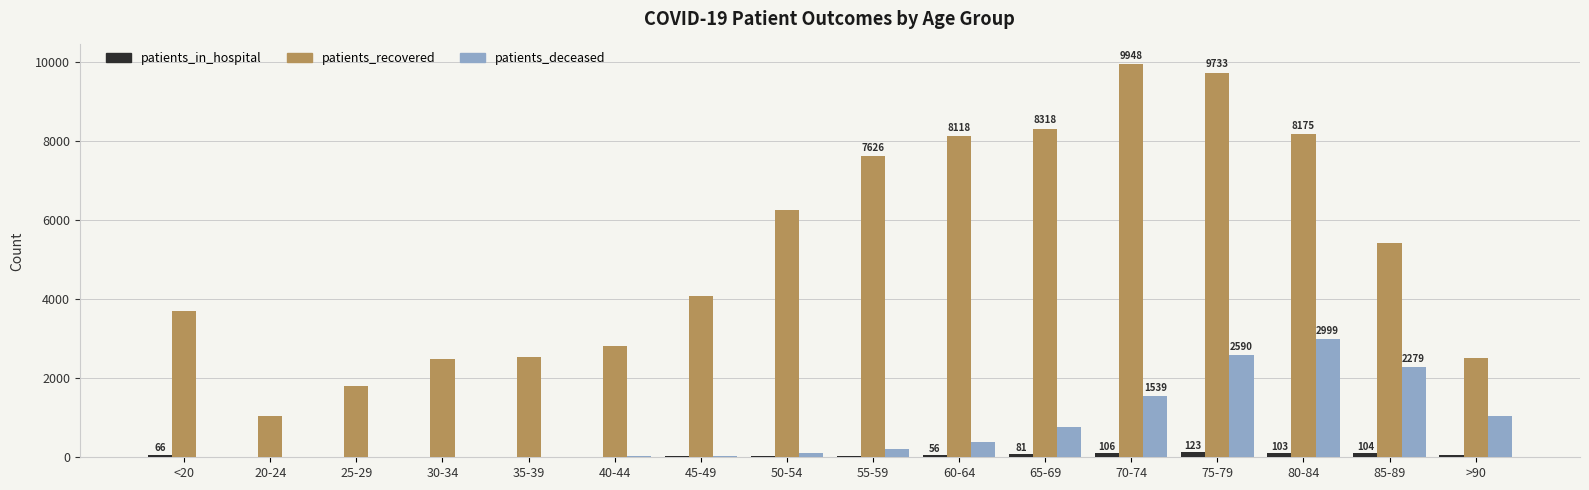

What is the greatest value displayed?

9948